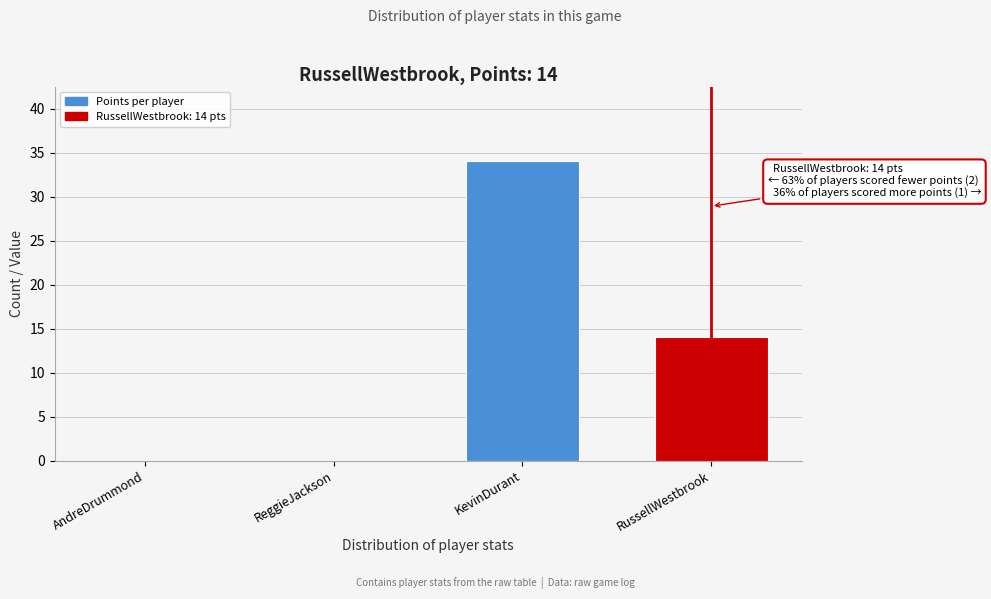

Reading left to right, extract all data points from this chart.

AndreDrummond=0	ReggieJackson=0	KevinDurant=34	RussellWestbrook=14